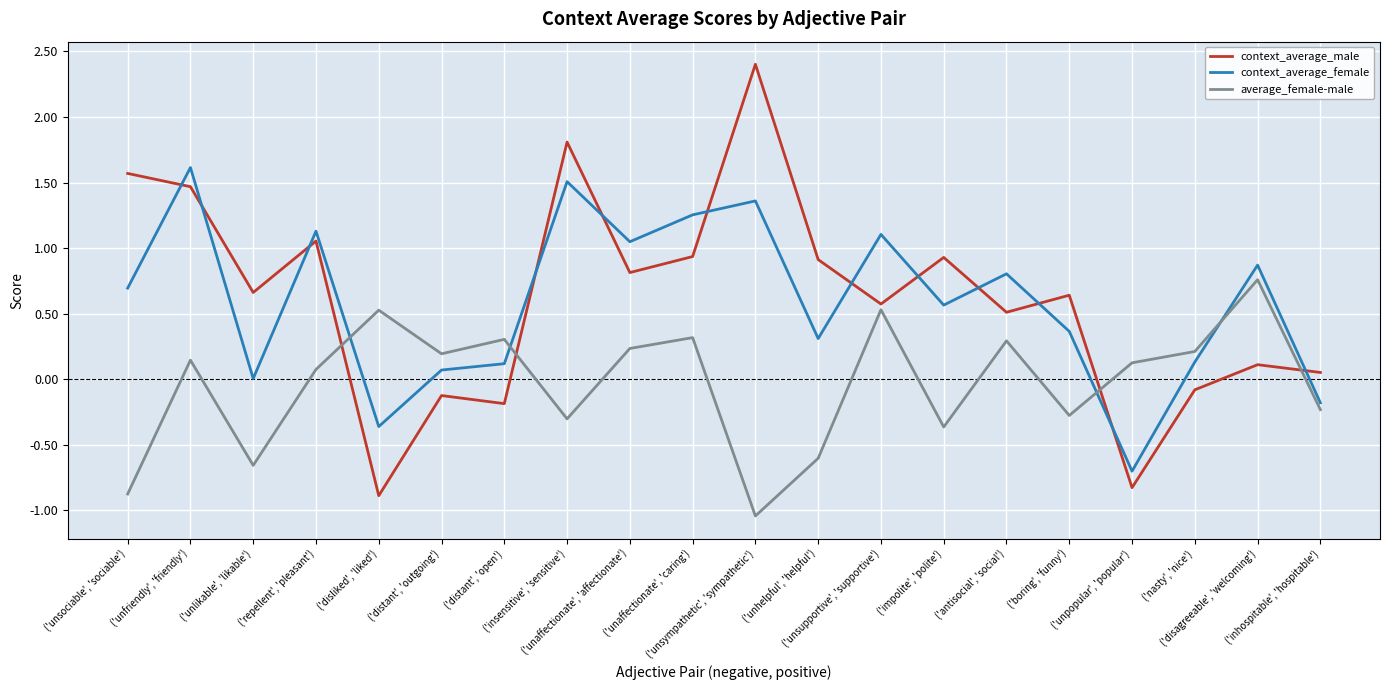

List the series in order of their peak value, lowest first.

average_female-male, context_average_female, context_average_male